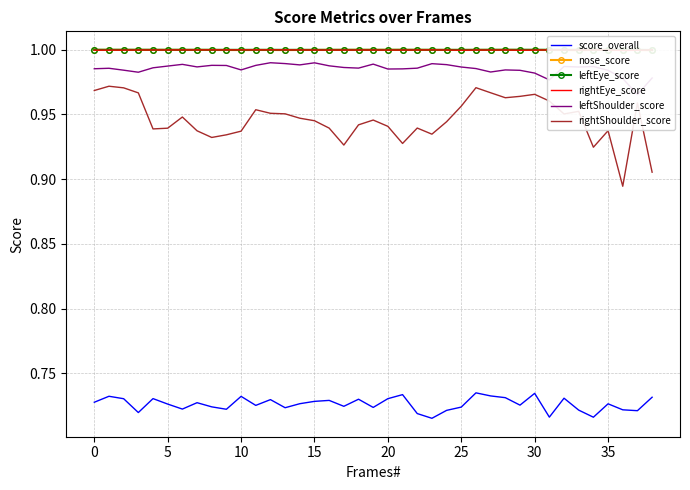

What is the label of the 2nd point from the right?

37